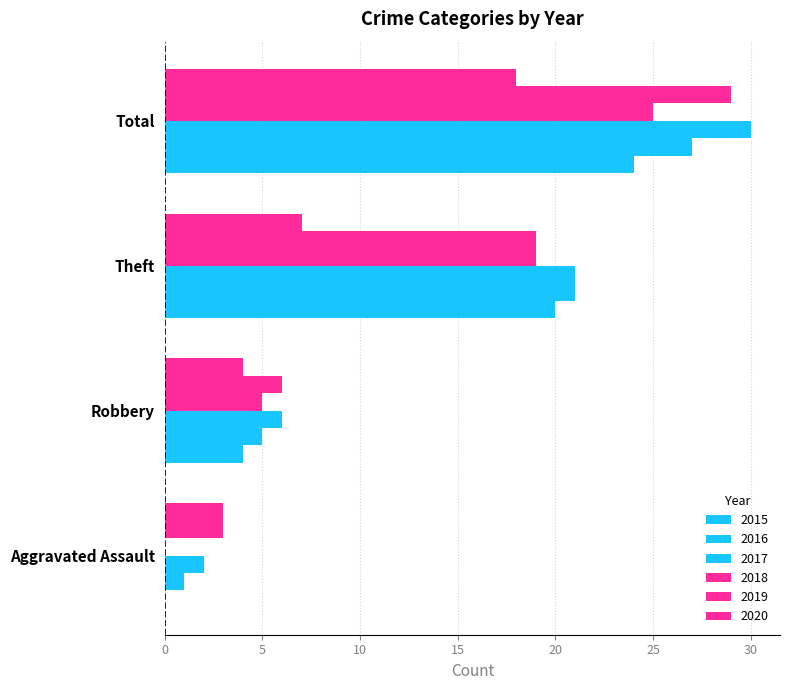

Is the value of 2018 at Robbery greater than the value of 2019 at Total?

No